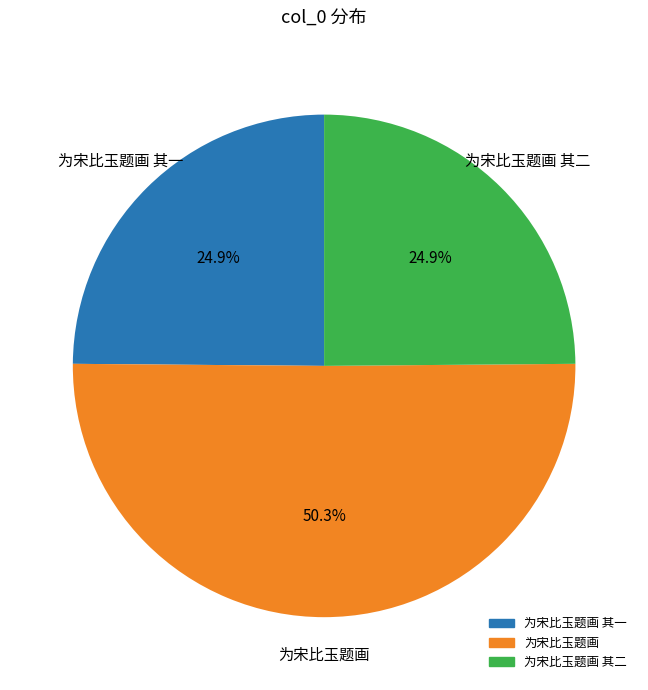

Count the number of slices in the pie.

3